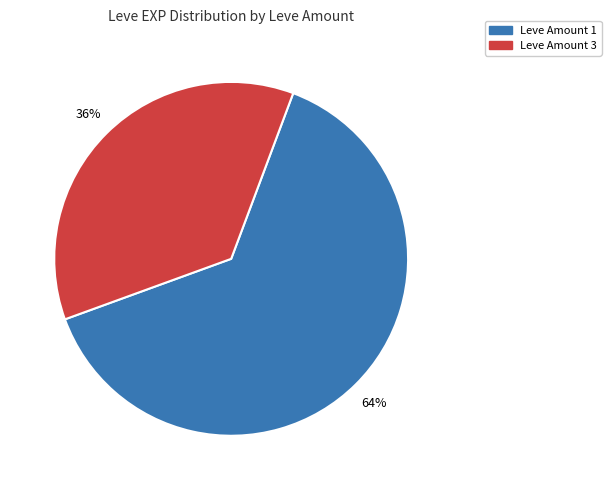

How many slices are in this pie chart?

2